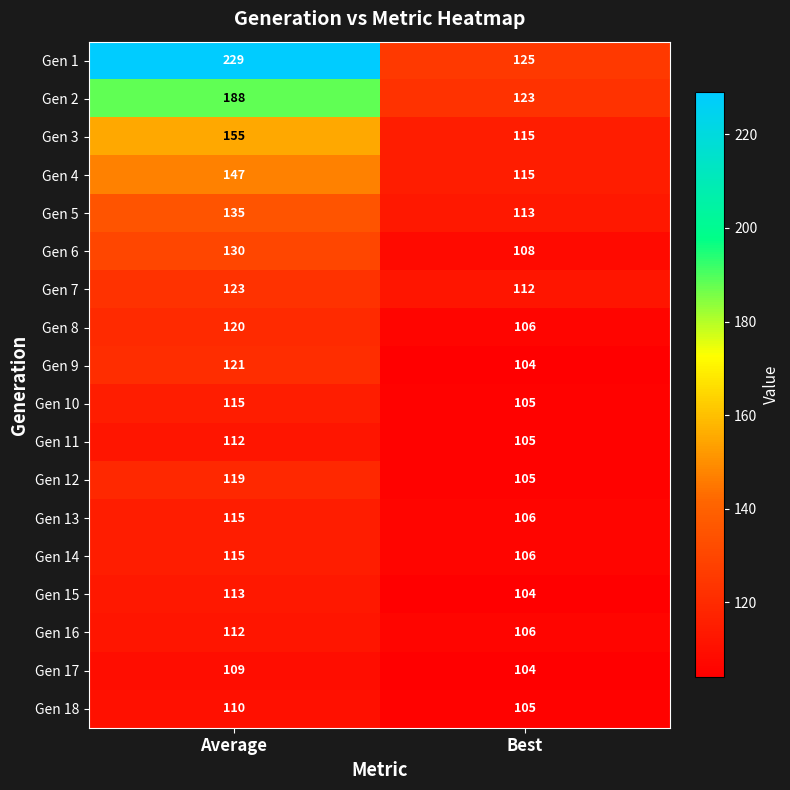

The Gen 13 series shows 106 at Best. True or false?

True